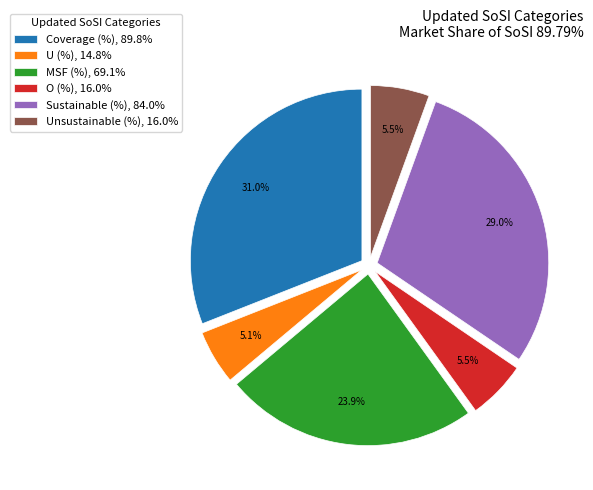

Which has a higher value, MSF (%), 69.1% or U (%), 14.8%?

MSF (%), 69.1%